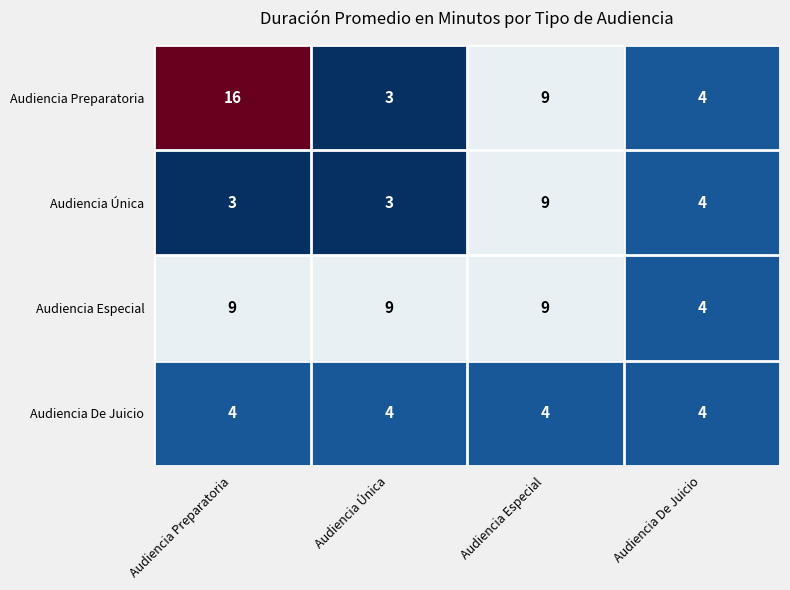

What is the total value across all series at Audiencia Especial?

31